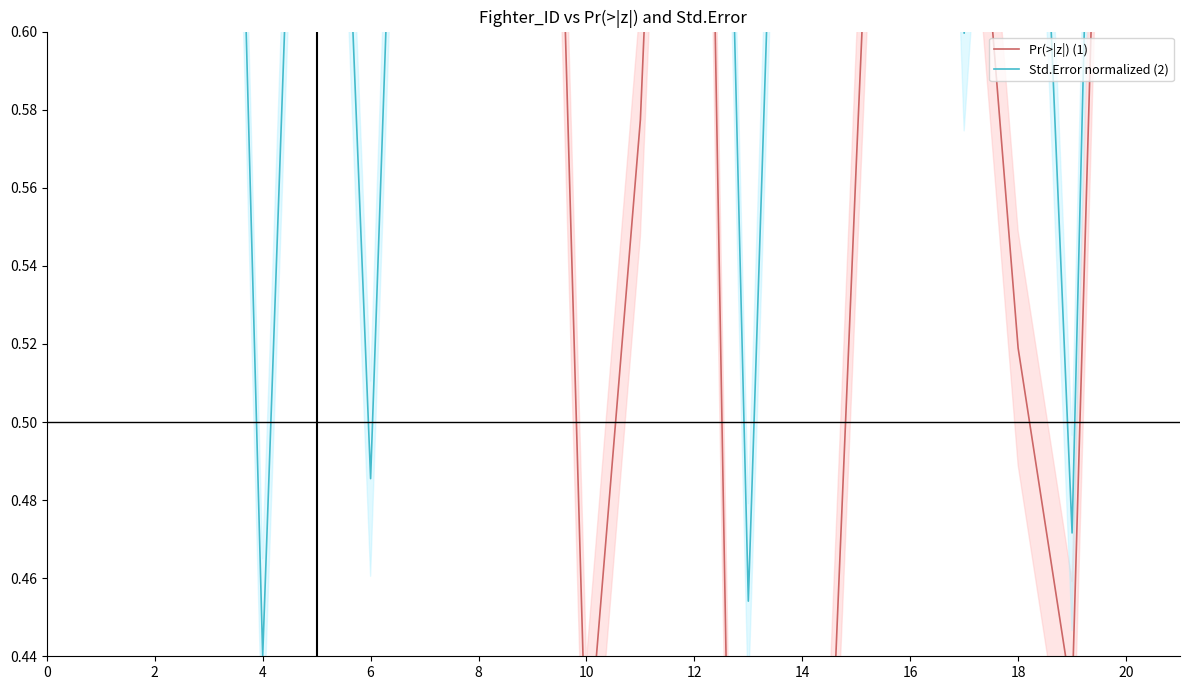

How many lines are shown in the chart?

2